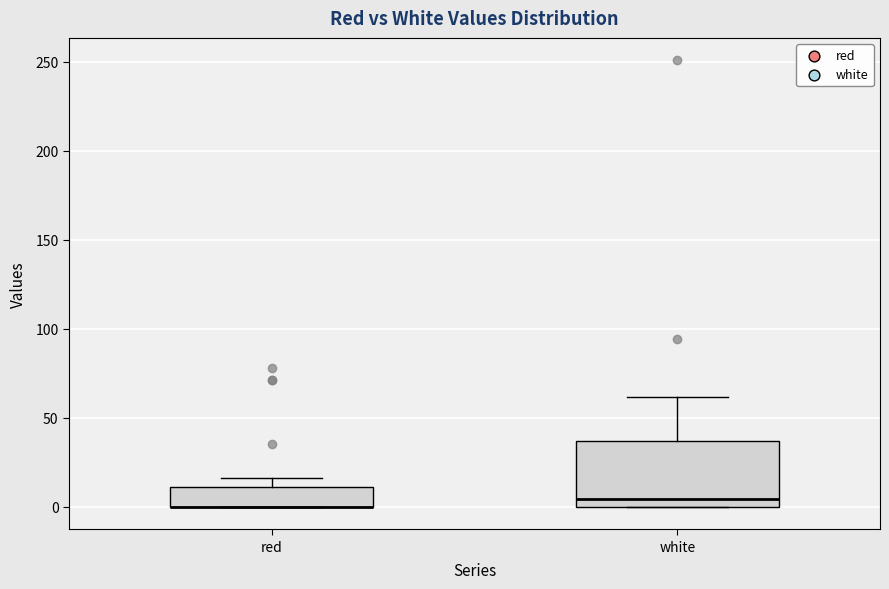

Where does the median line of the box for white sit on the y-axis? The values are not printed on the chart, so give them approximately, as read against the axis.

5